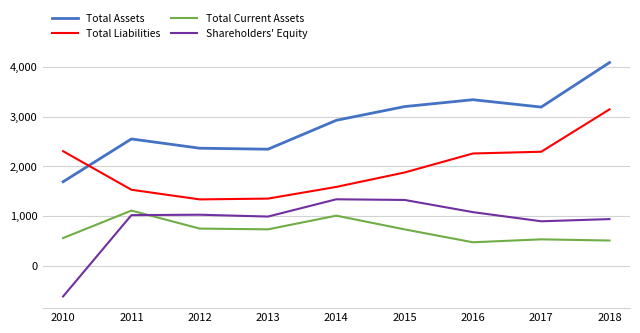

Read the Shareholders' Equity value at 2015, to the nearest 10.

1330